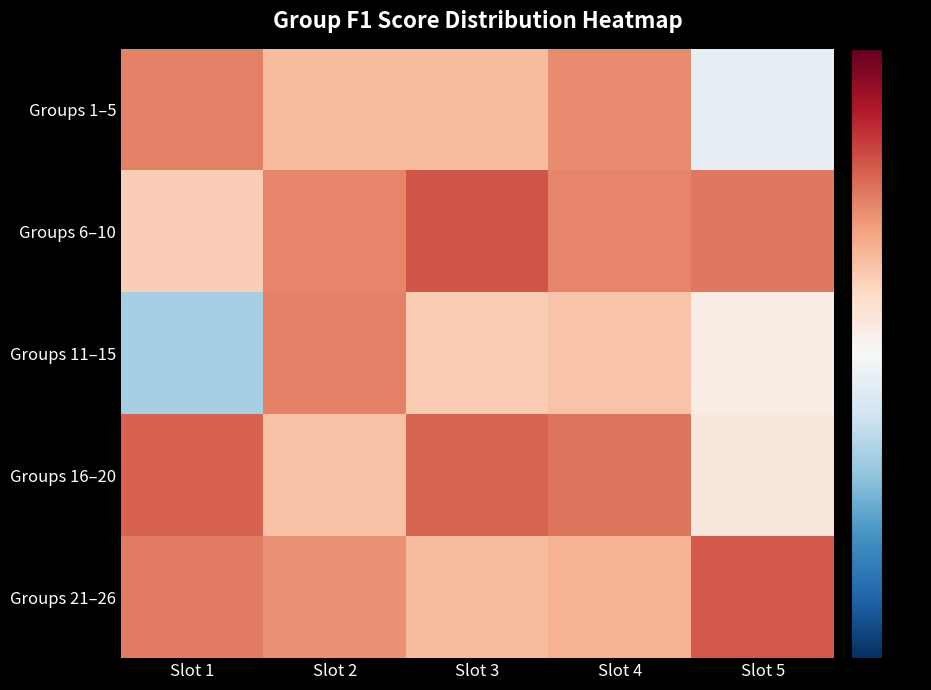

What is the difference between the highest and lowest values at Slot 3?

0.3